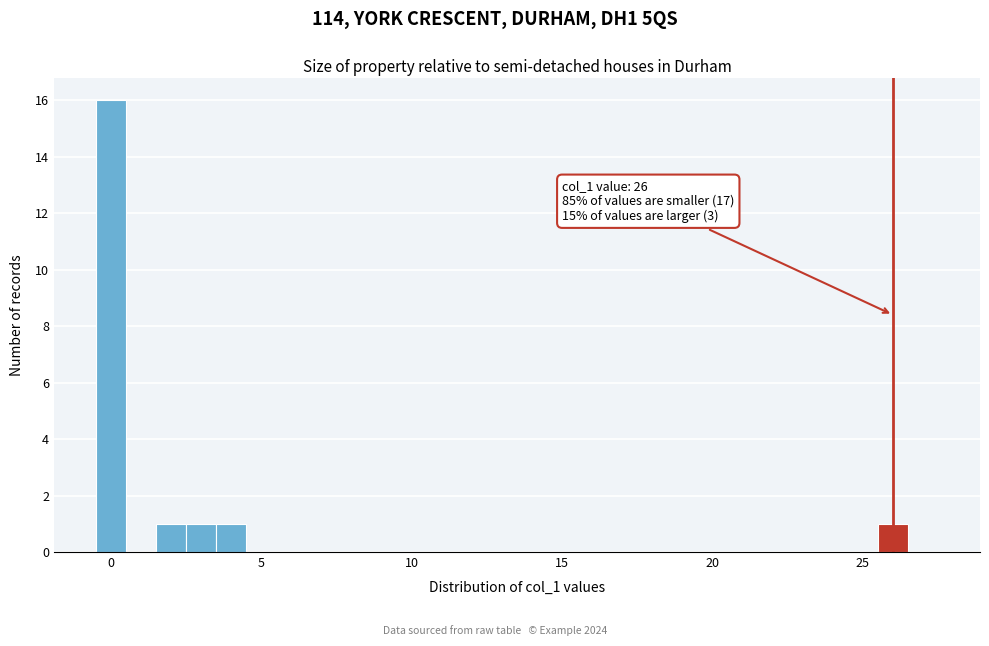

Read against the x-axis, roughly where is the centre of the tallest bar?

0.0